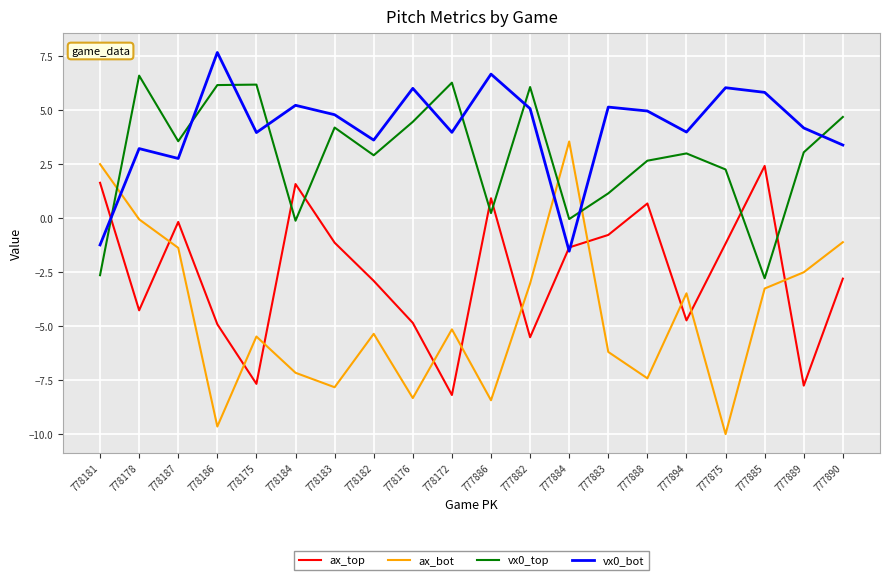

What is the maximum value shown in the chart?

7.7